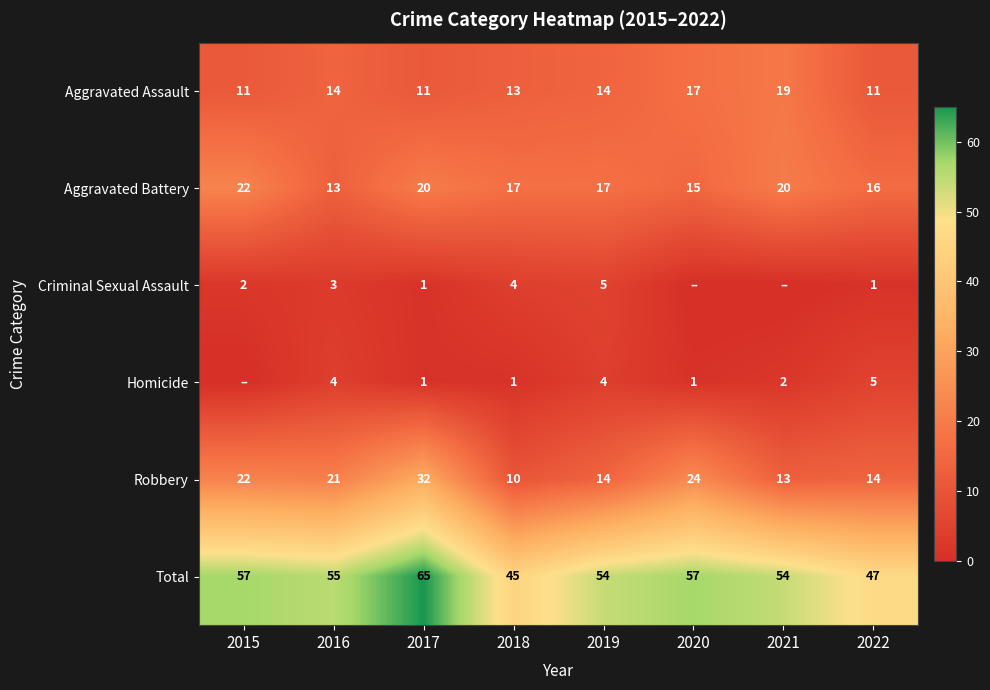

What is the sum of all Aggravated Battery values?

140